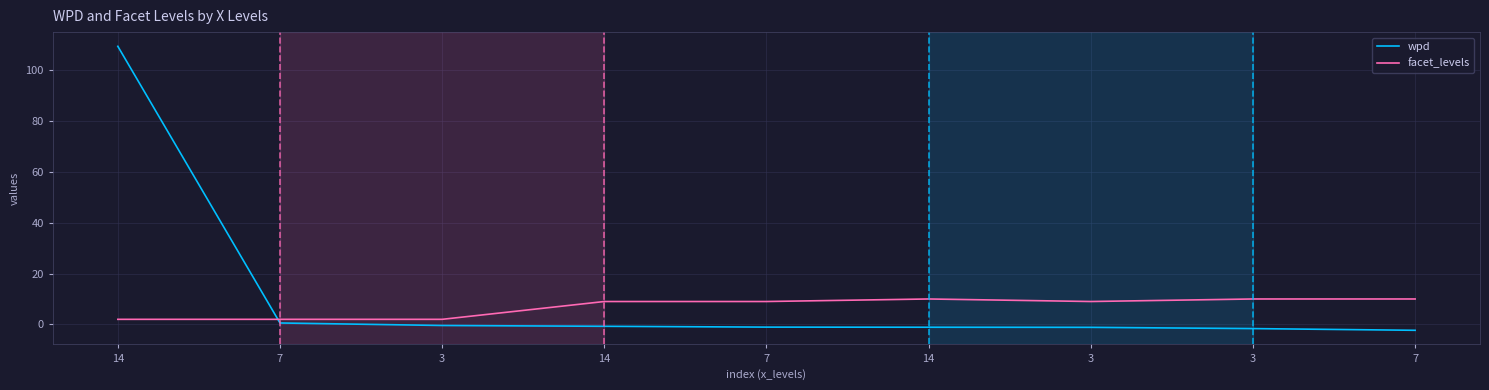

Which series has the largest total across all categories?

wpd